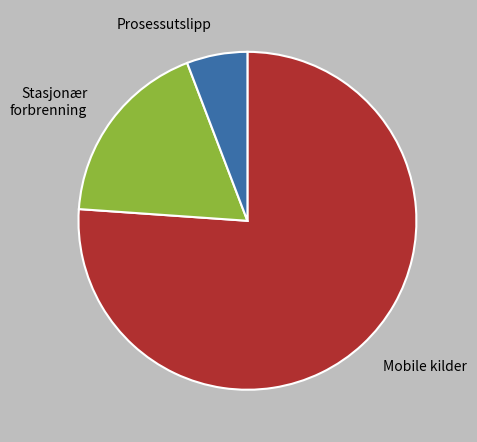

Rank the categories by value from lowest to highest.

Prosessutslipp, Stasjonær forbrenning, Mobile kilder